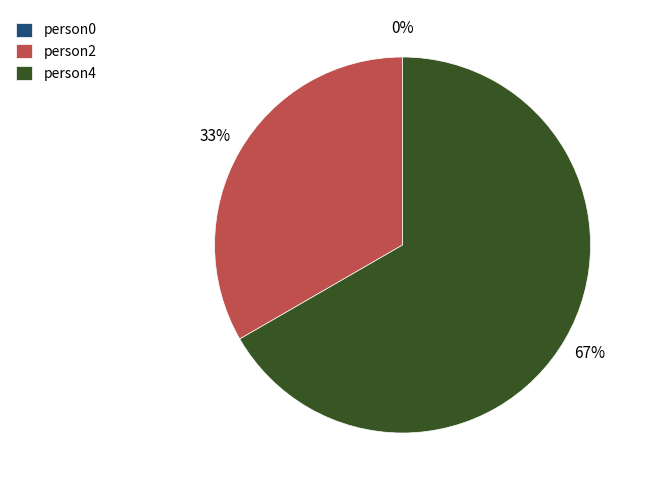

To the nearest percent, what is the difference between the largest and smallest slice percentages?

67%